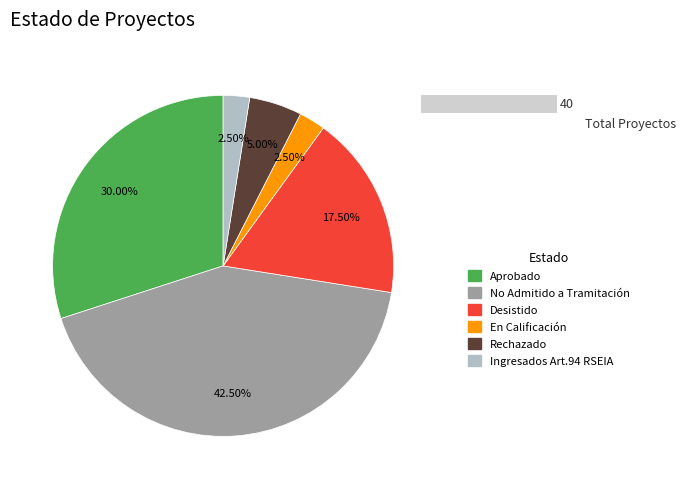

Is Desistido the majority of the pie?

No